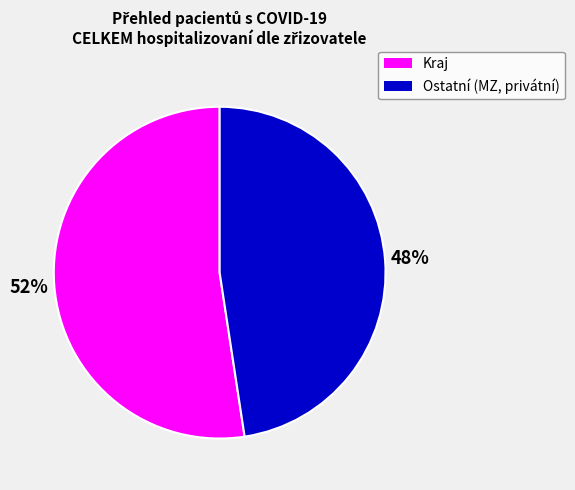

To the nearest percent, what is the average slice percentage?

50%